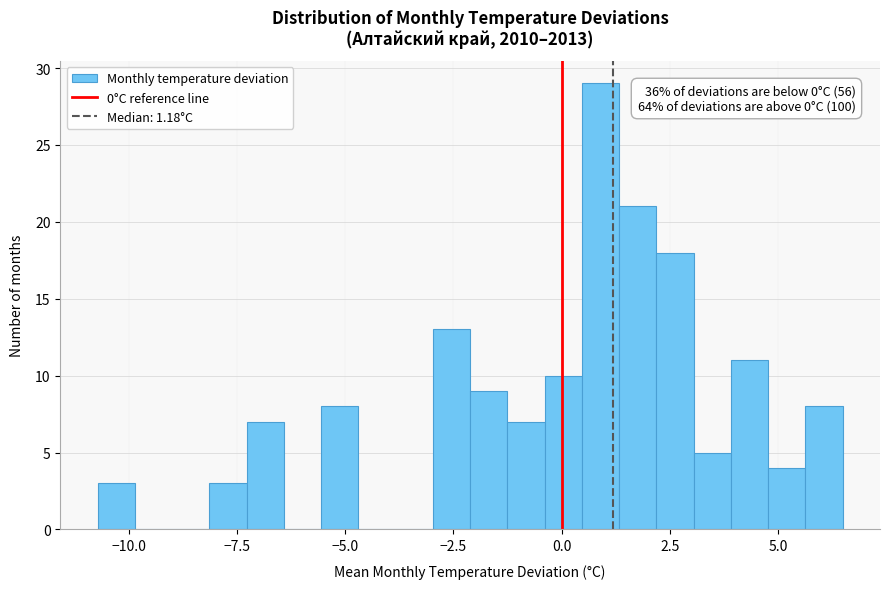

Read against the x-axis, roughly where is the centre of the tallest bar?

1.0